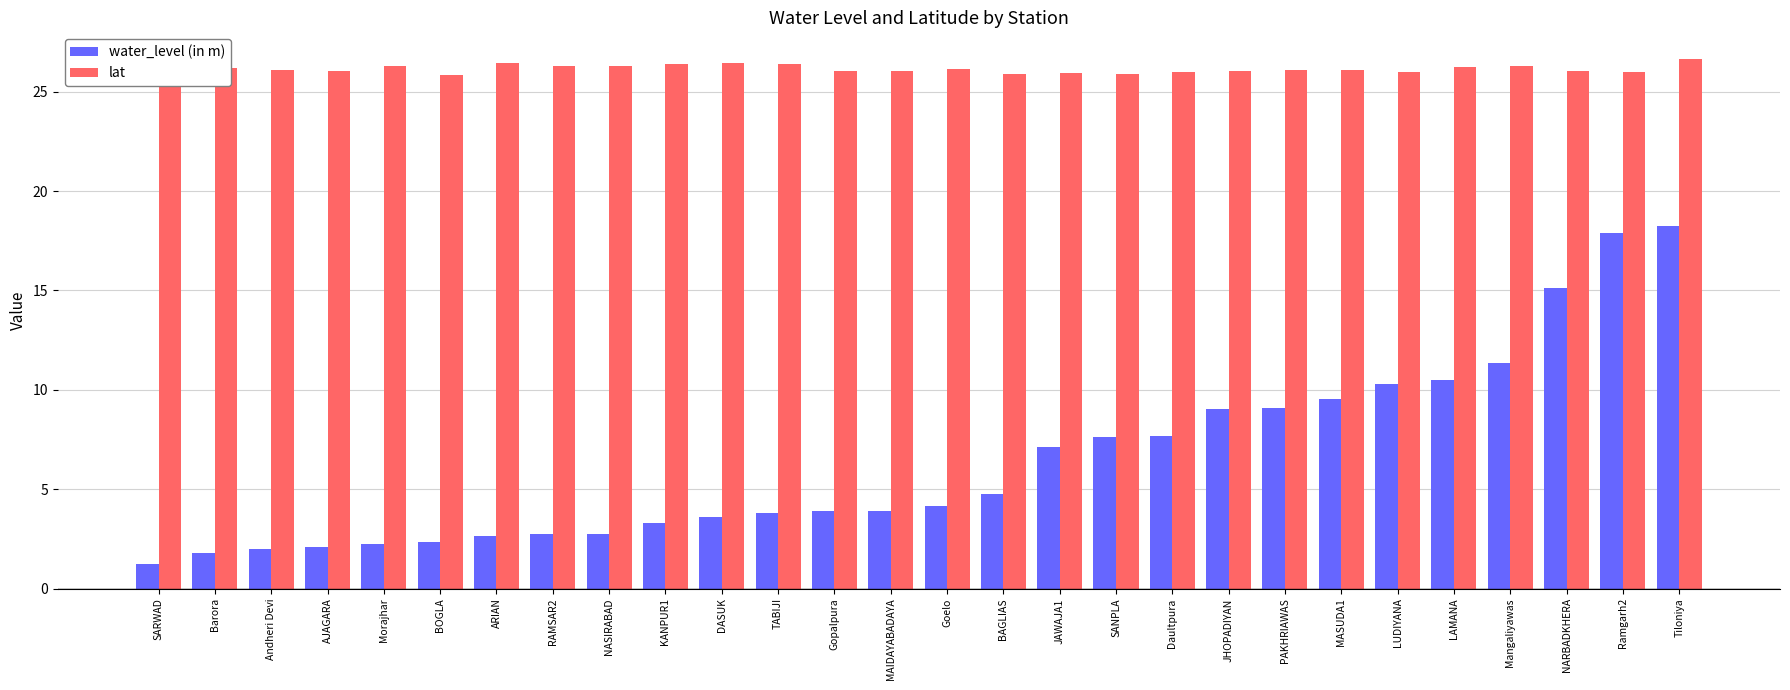

Is it true that lat equals 12.6 at LAMANA?

False